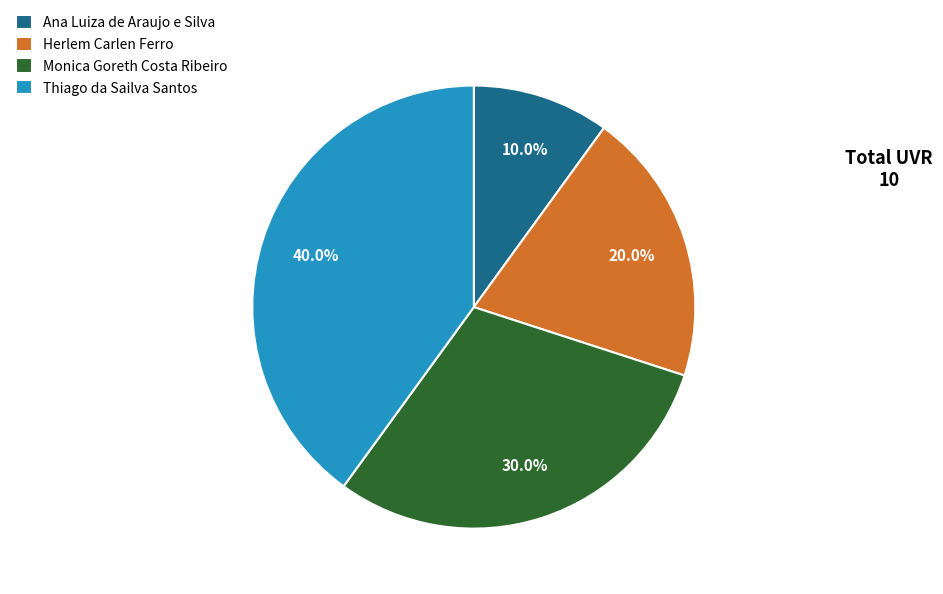

Which category has the smallest portion of the pie?

Ana Luiza de Araujo e Silva